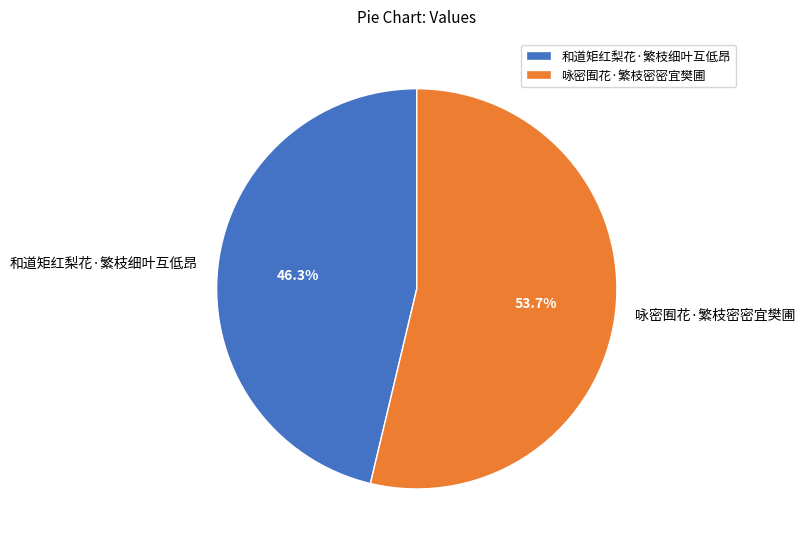

True or false: 和道矩红梨花·繁枝细叶互低昂 accounts for 39% of the total.

False